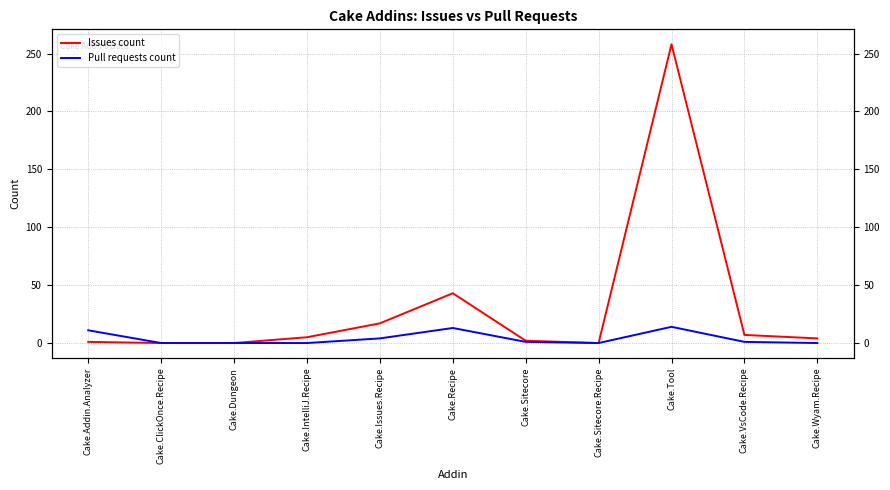

Is it true that Pull requests count equals 0 at Cake.Sitecore.Recipe?

True